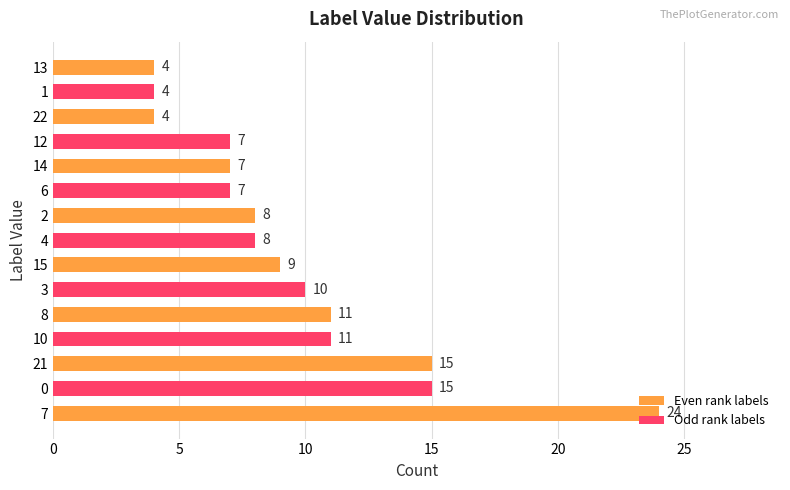

True or false: the data shows 17 at 8.

False